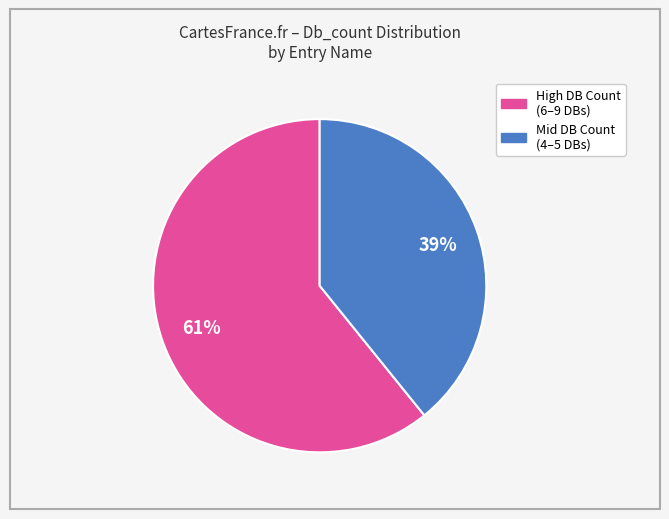

Is there a majority slice in this chart?

Yes